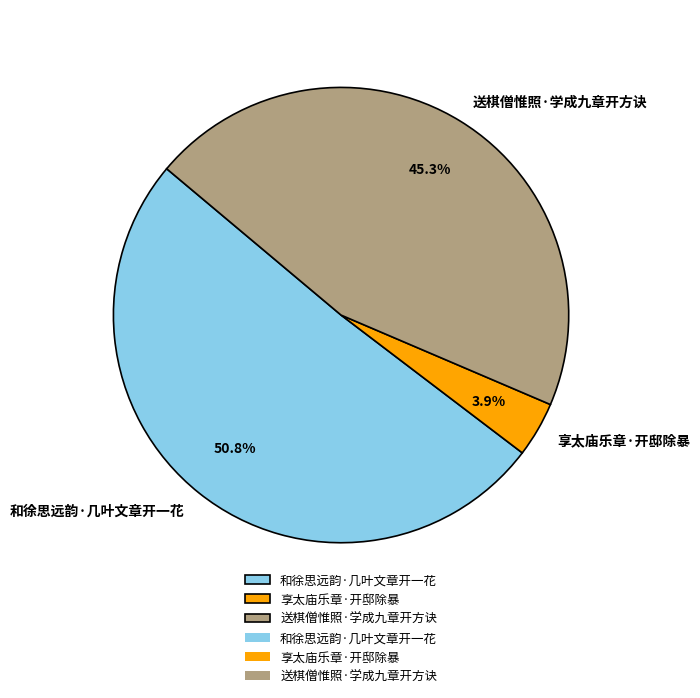

To the nearest percent, what is the combined percentage of 送棋僧惟照·学成九章开方诀 and 和徐思远韵·几叶文章开一花?

96%